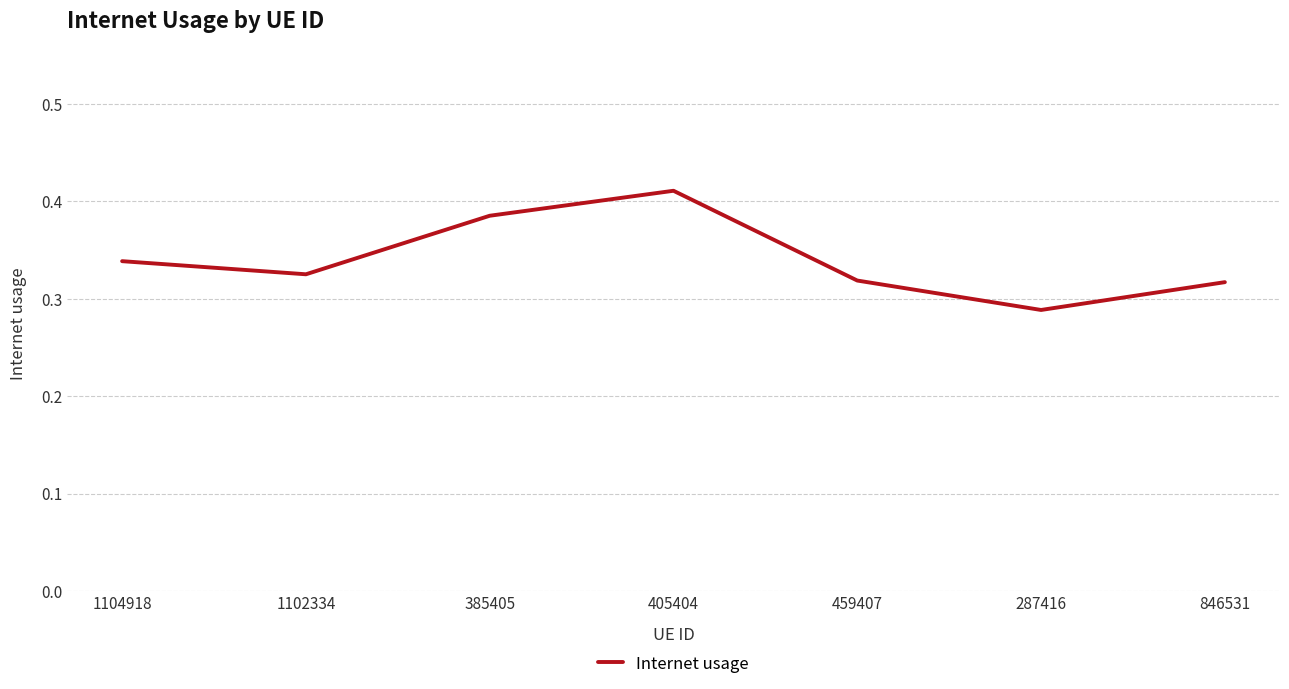

True or false: the data shows 0.2 at 459407.

False